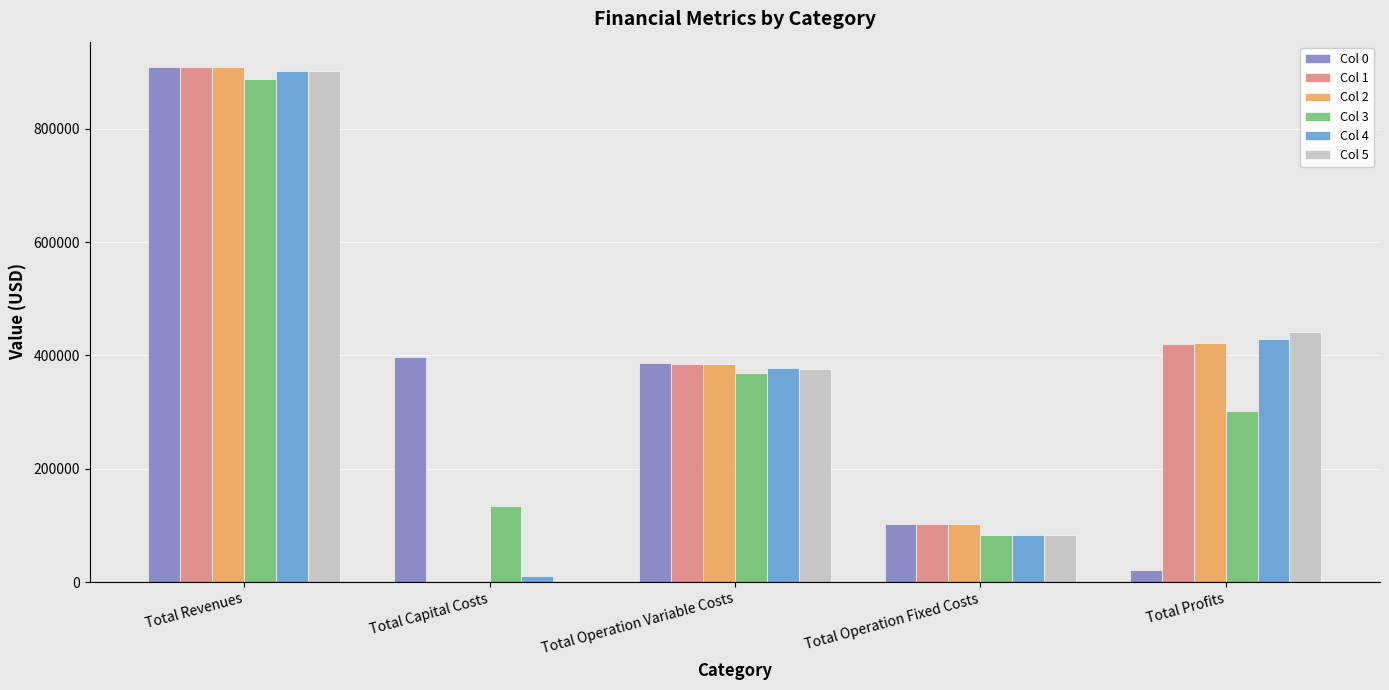

Is the value of Col 3 at Total Operation Variable Costs greater than the value of Col 1 at Total Revenues?

No